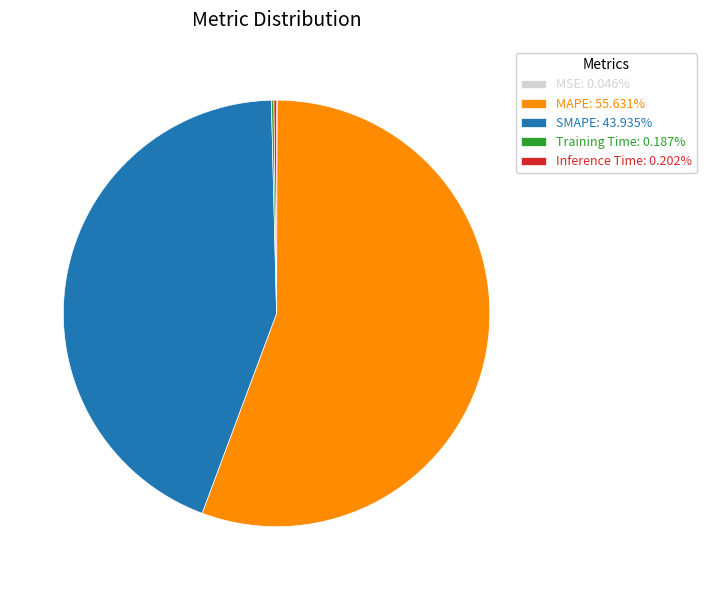

Is there any slice that represents more than half of the pie?

Yes